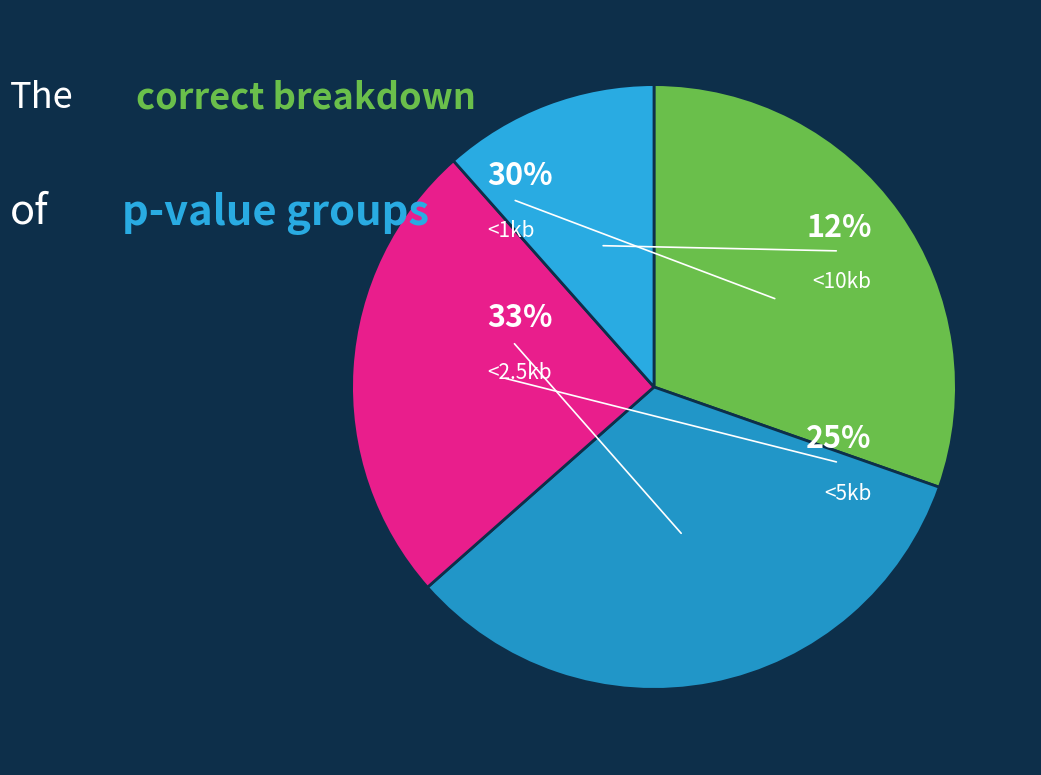

Between <10kb and <2.5kb, which is larger?

<2.5kb